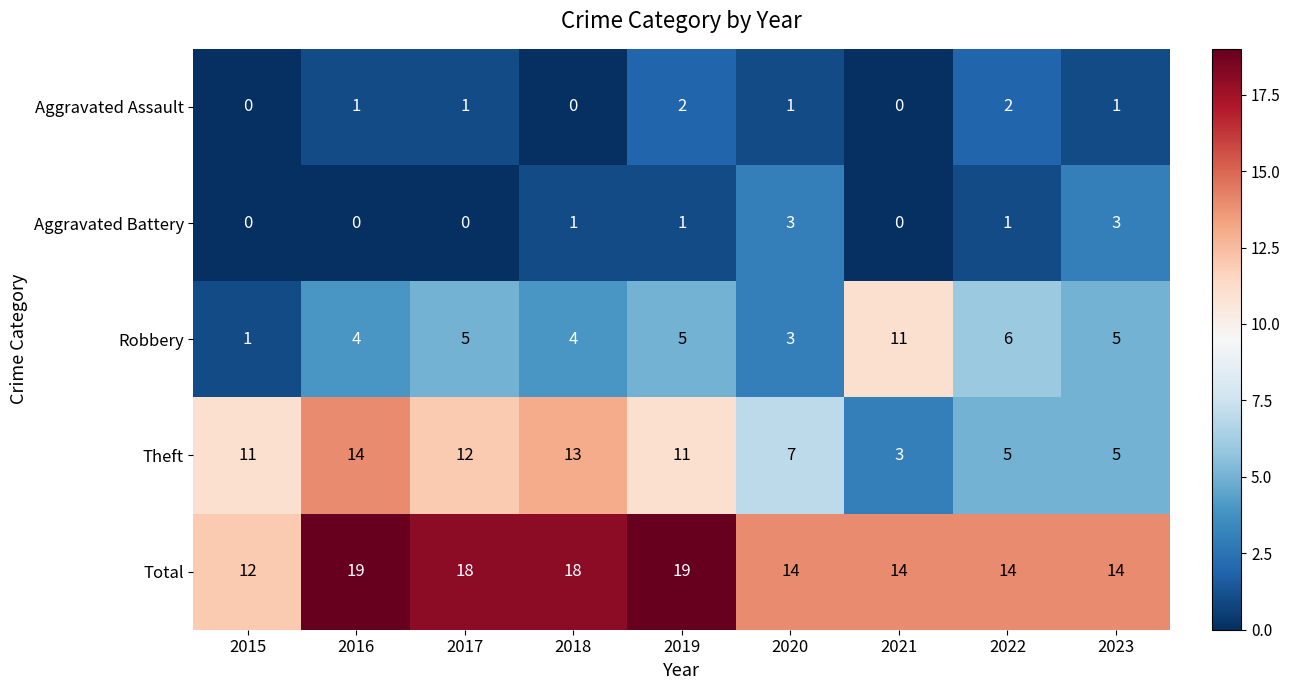

List the series in order of their peak value, lowest first.

Aggravated Assault, Aggravated Battery, Robbery, Theft, Total